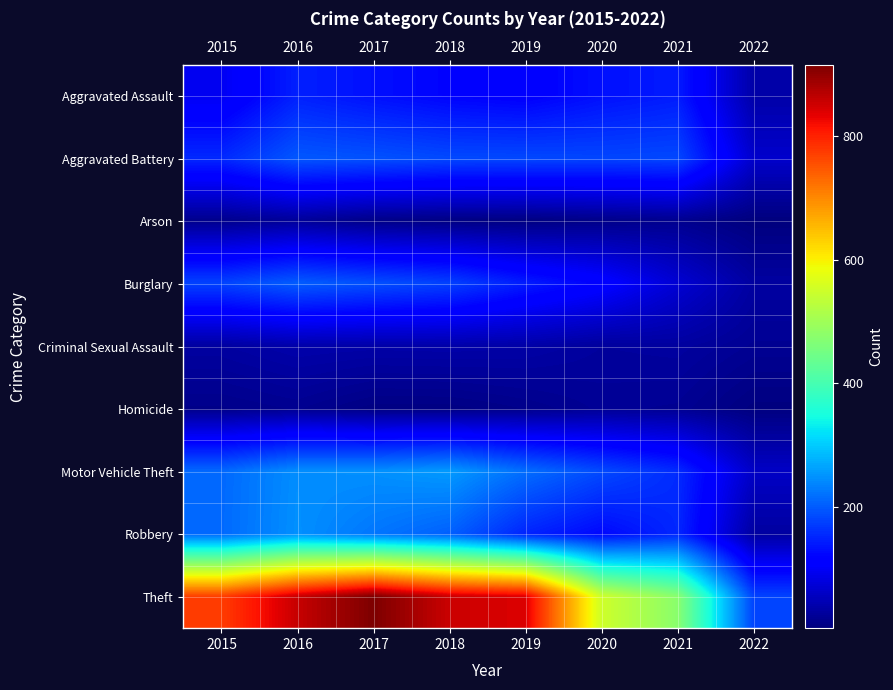

How many categories are shown in the chart?

8